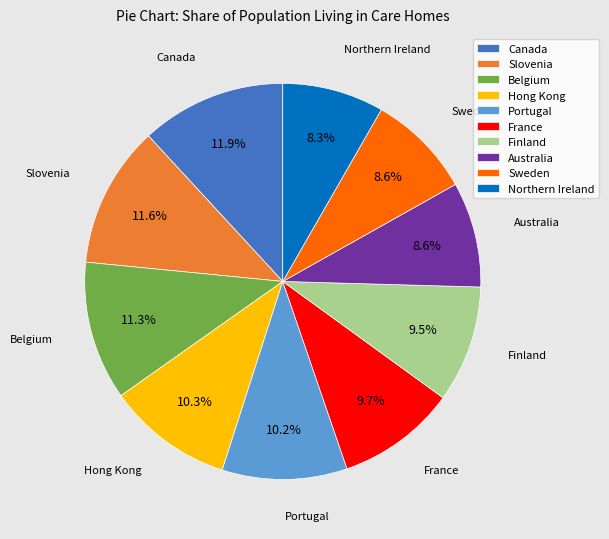

How much of the chart is everything except Portugal?

89.8%